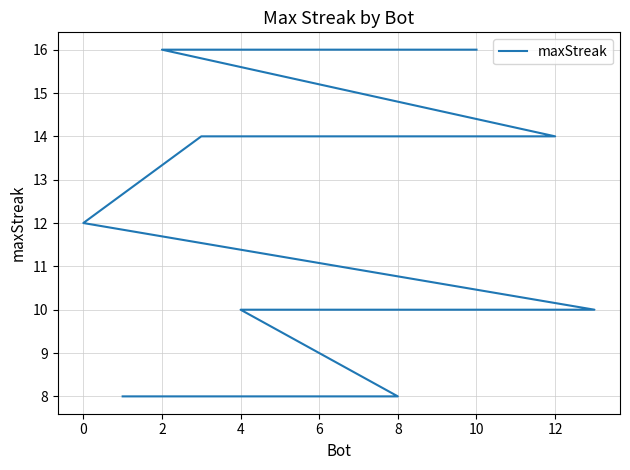

How many series are shown in this chart?

1